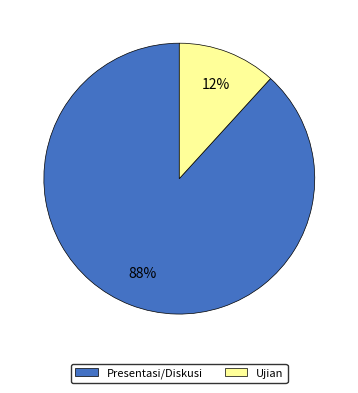

What percentage is the Ujian slice, to the nearest percent?

12%